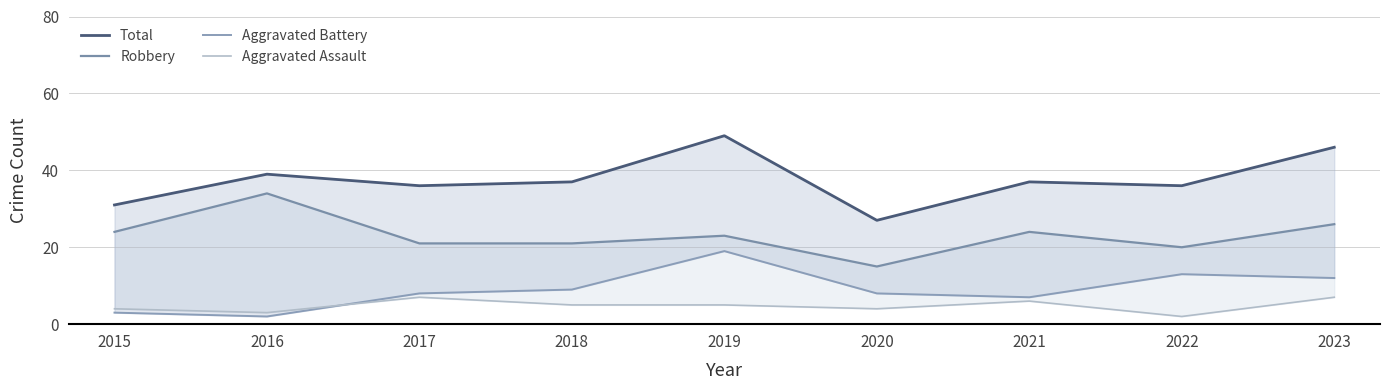

How many interior local valleys does the Robbery series have?

2